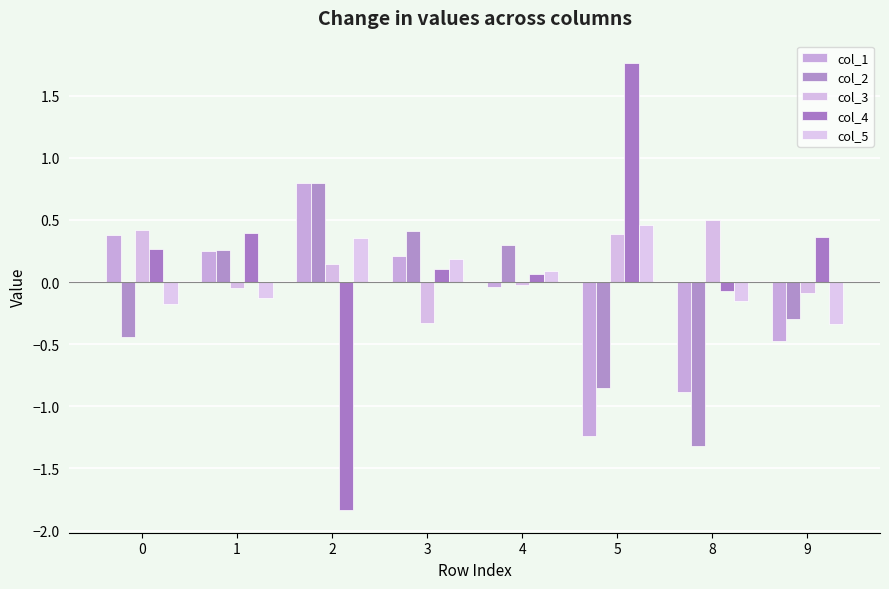

Is the value of col_5 at 1 greater than the value of col_2 at 0?

Yes